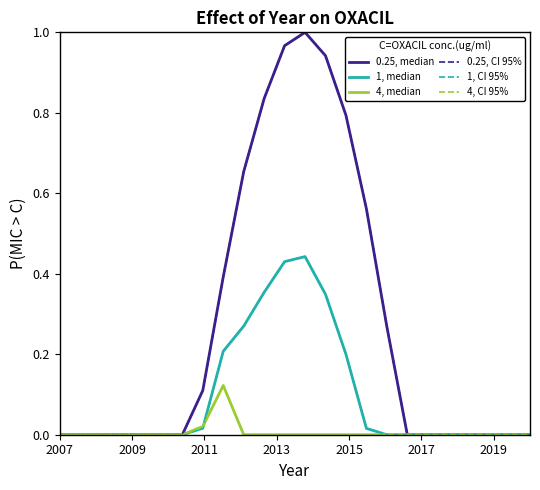

True or false: 4, CI 95% and 0.25, median intersect in this chart.

False